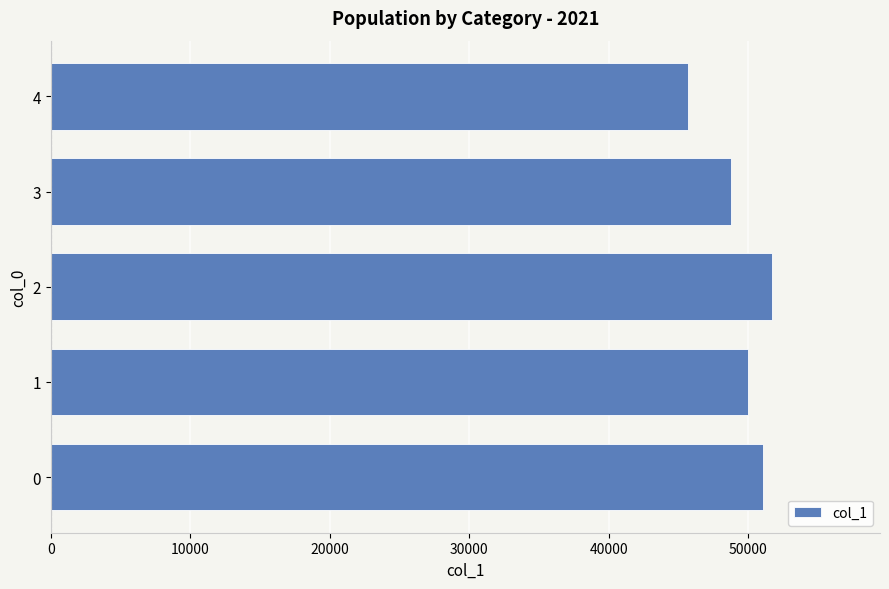

True or false: the data shows 51062 at 0.

True